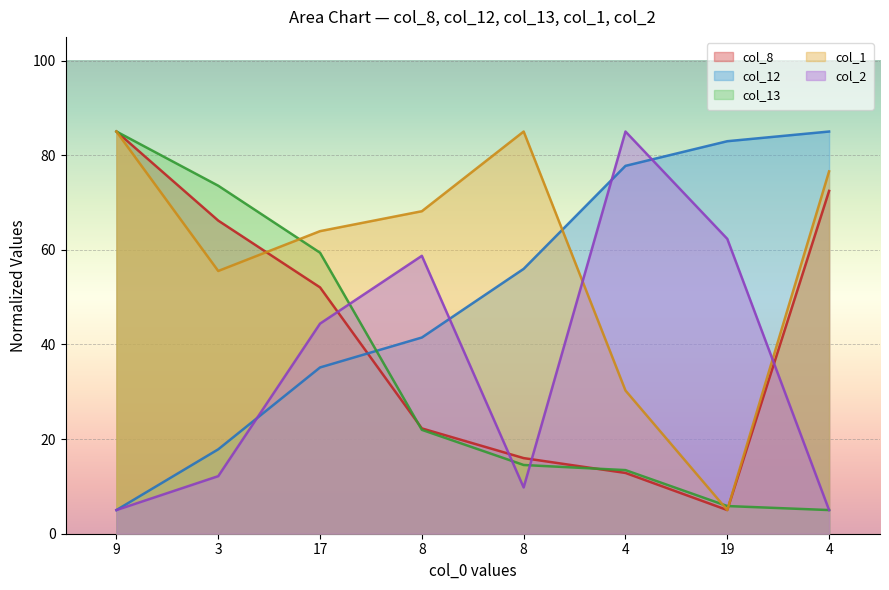

Between which two adjacent categories do col_13 and col_2 first intersect?

17 and 8